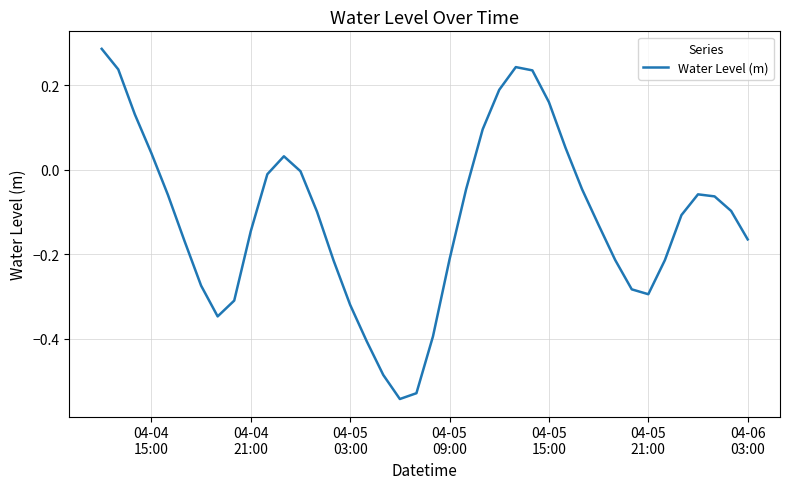

What is the difference between the maximum and minimum values?

0.8